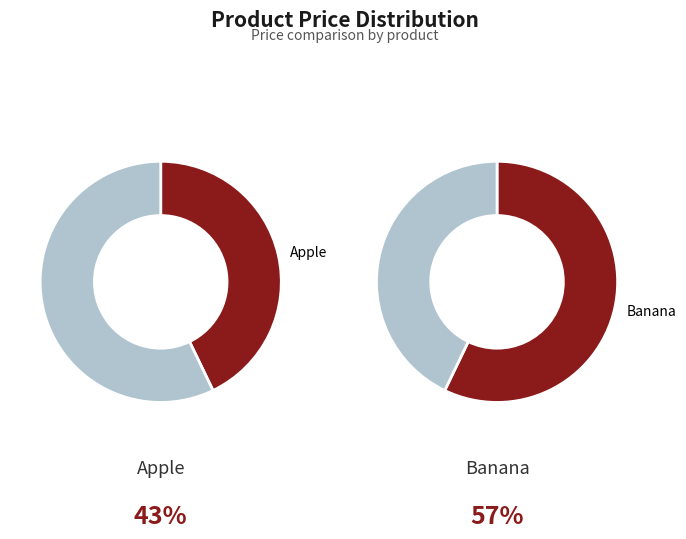

Which category accounts for the majority?

Banana